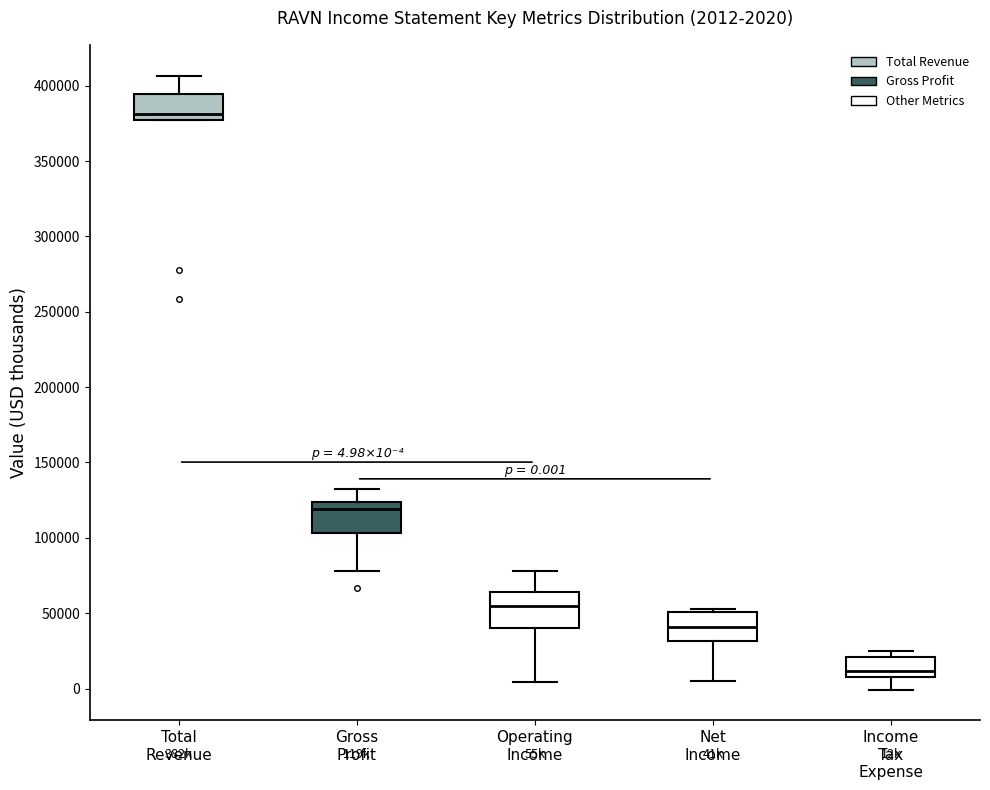

Which box has the highest median line?

Total Revenue